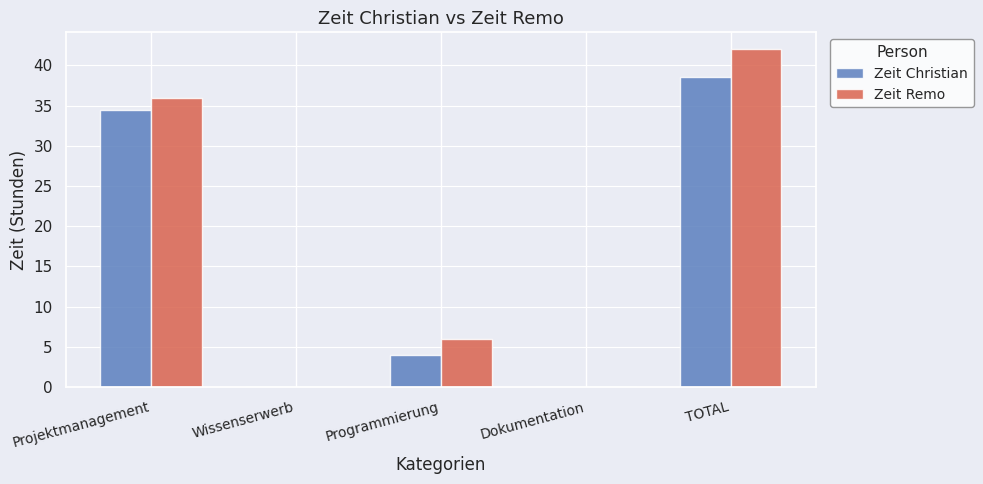

The value of Zeit Remo at Dokumentation is 0.0. True or false?

True